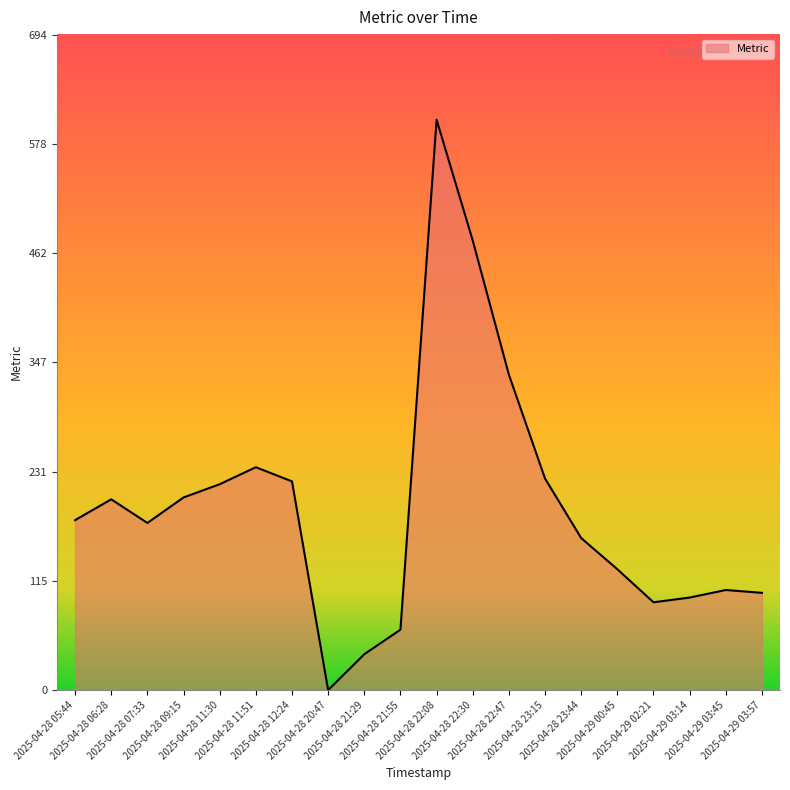

What is the greatest value displayed?

604